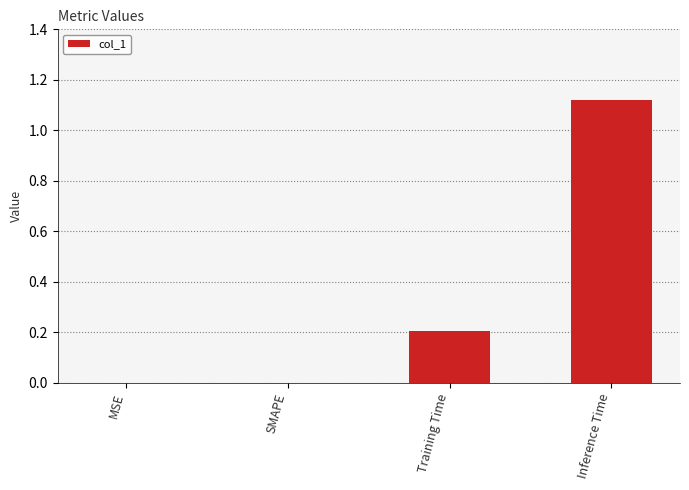

Count the values in the range 0 to 1.

3